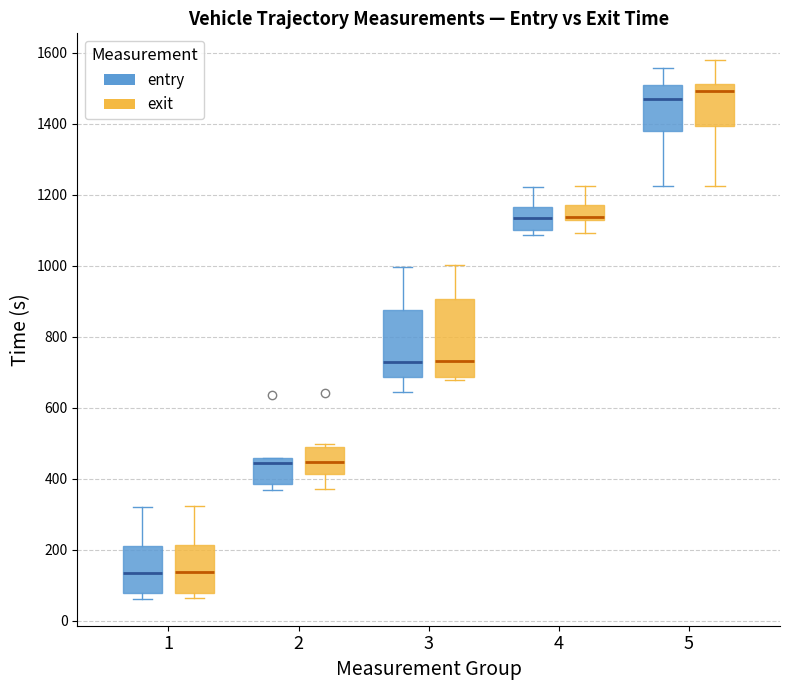

Which box is the tallest, from its lower edge to its upper edge?

3 (exit)